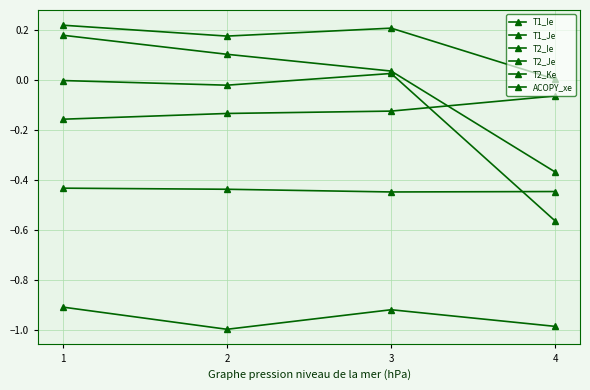

Count the number of data series in this chart.

6